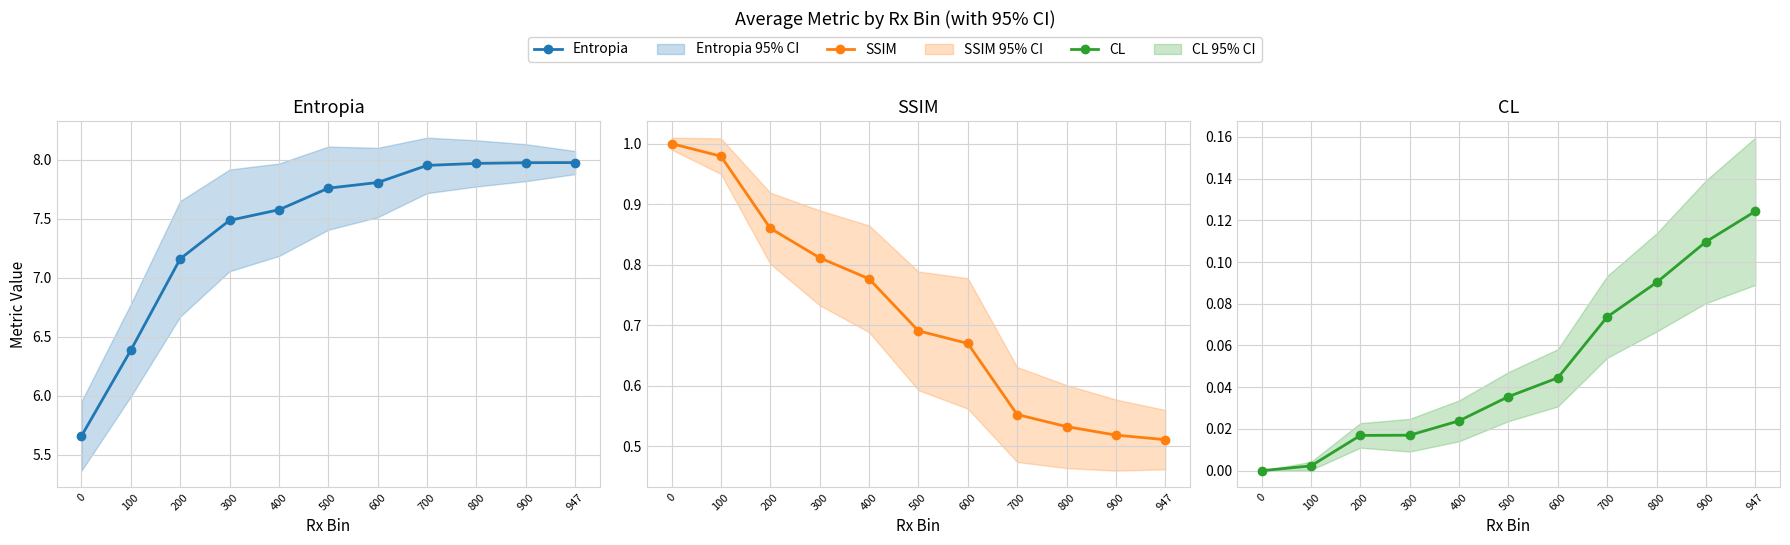

Which series has the widest spread of values?

Entropia